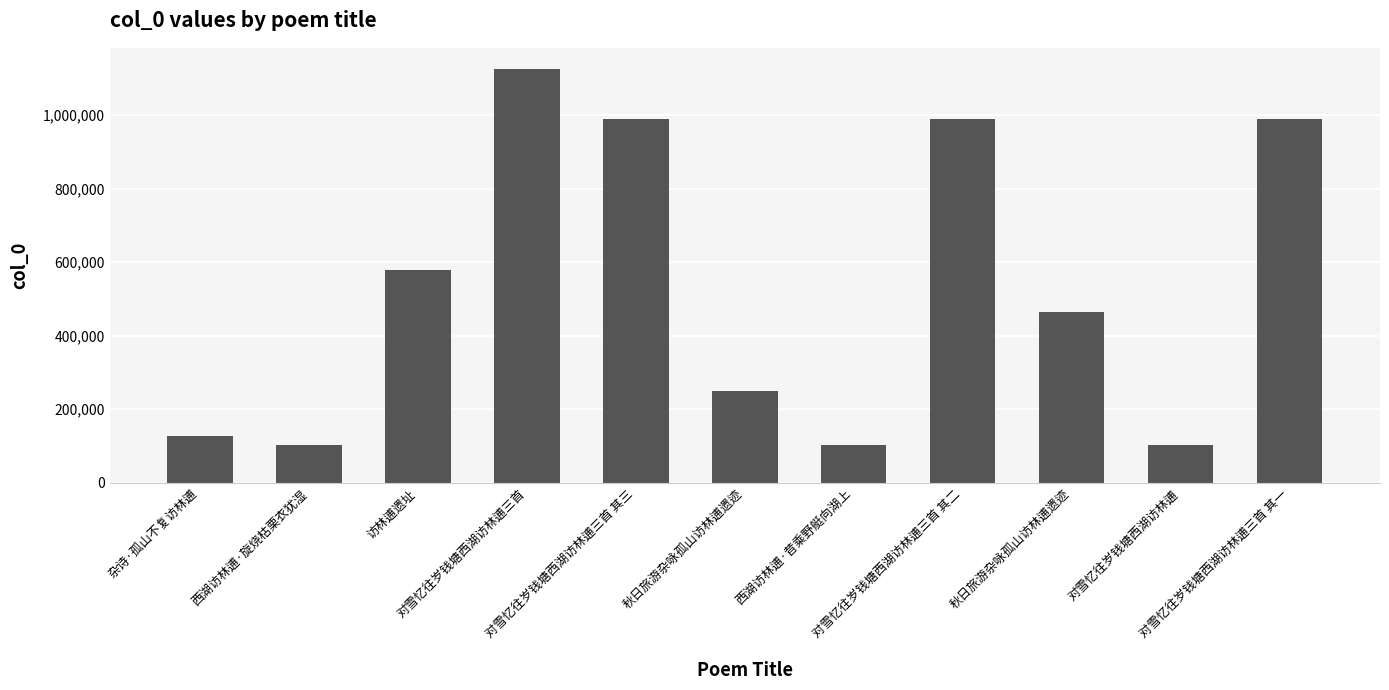

Are the bars horizontal?

No